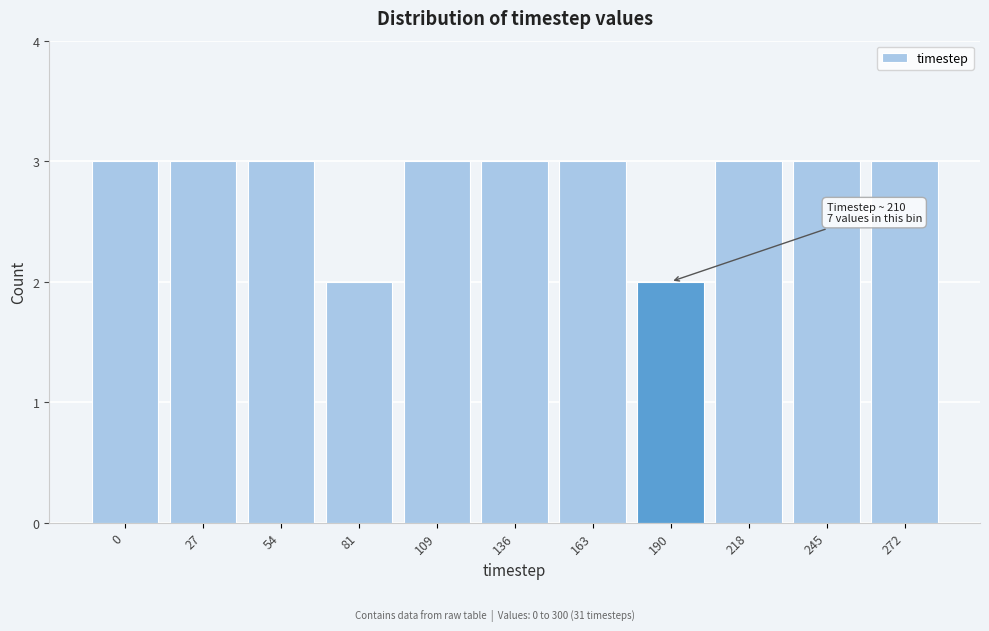

Reading left to right, what are all the values shown in this chart?

0=3	27=3	54=3	81=2	109=3	136=3	163=3	190=2	218=3	245=3	272=3